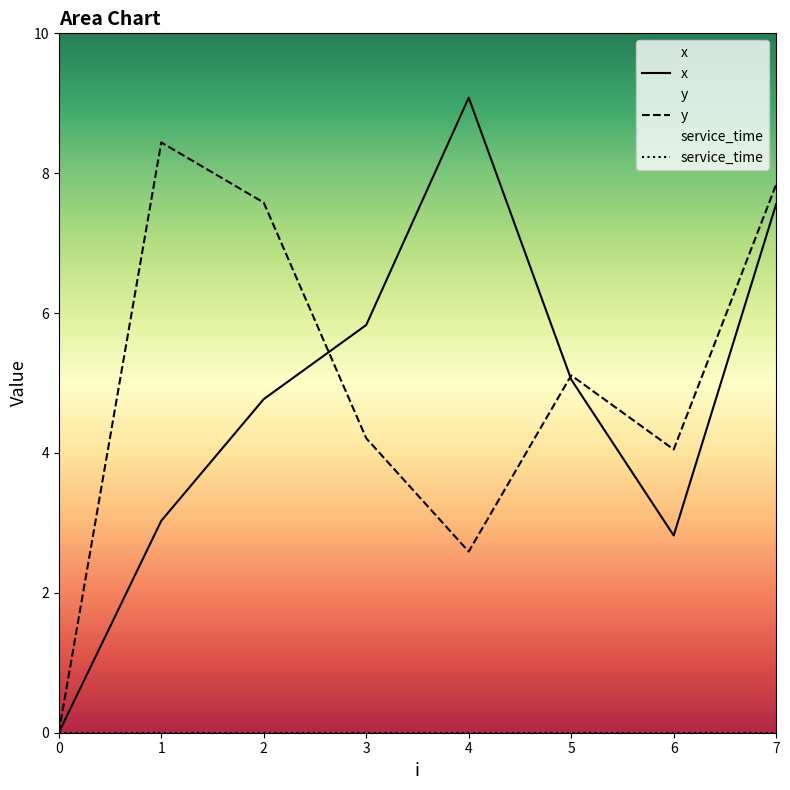

The x series shows 2.3 at 2. True or false?

False